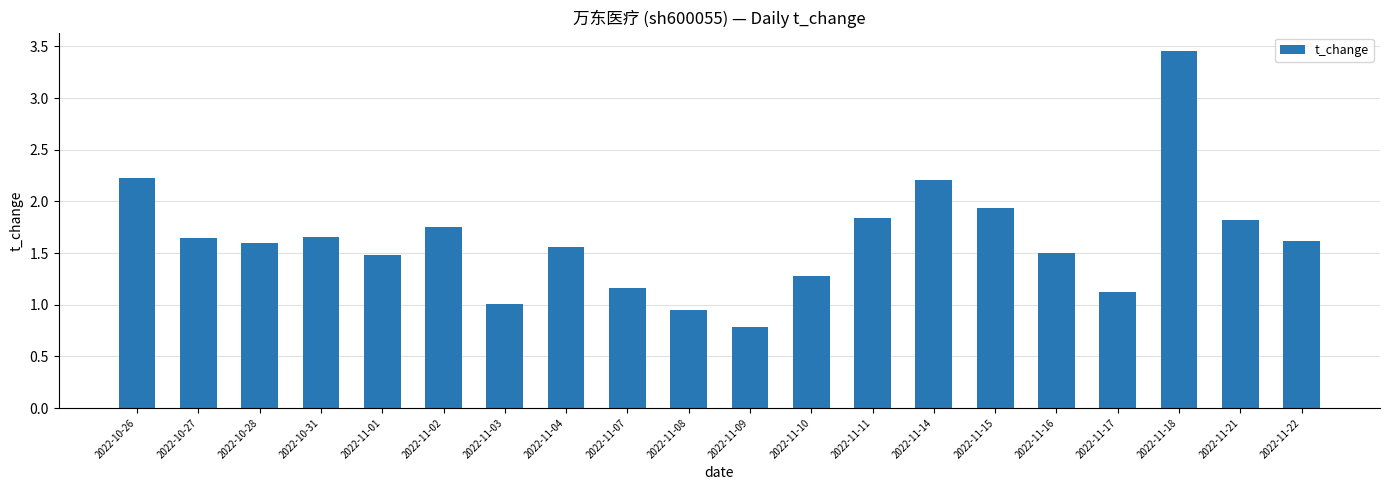

What is the difference between the maximum and second lowest values?

2.5